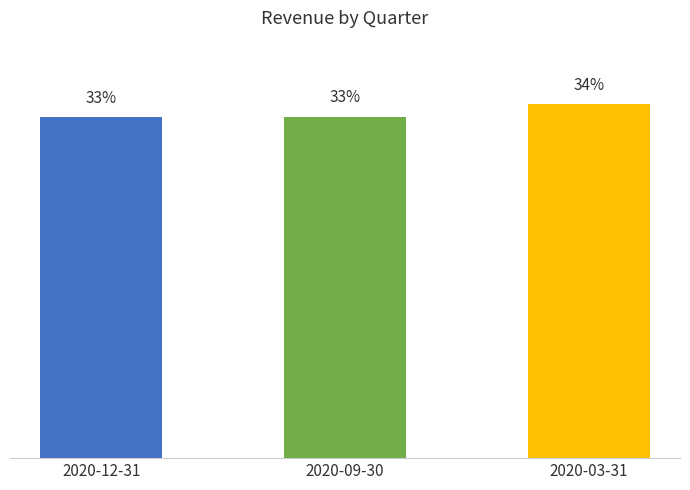

Are the bars horizontal?

No